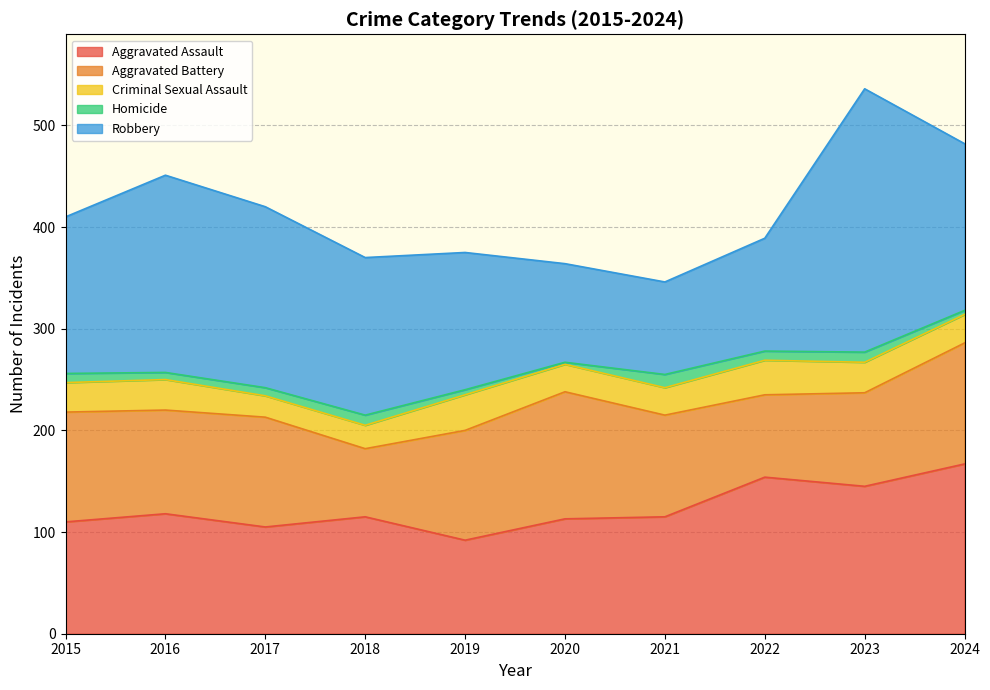

At which category is the sum across all series the highest?

2023